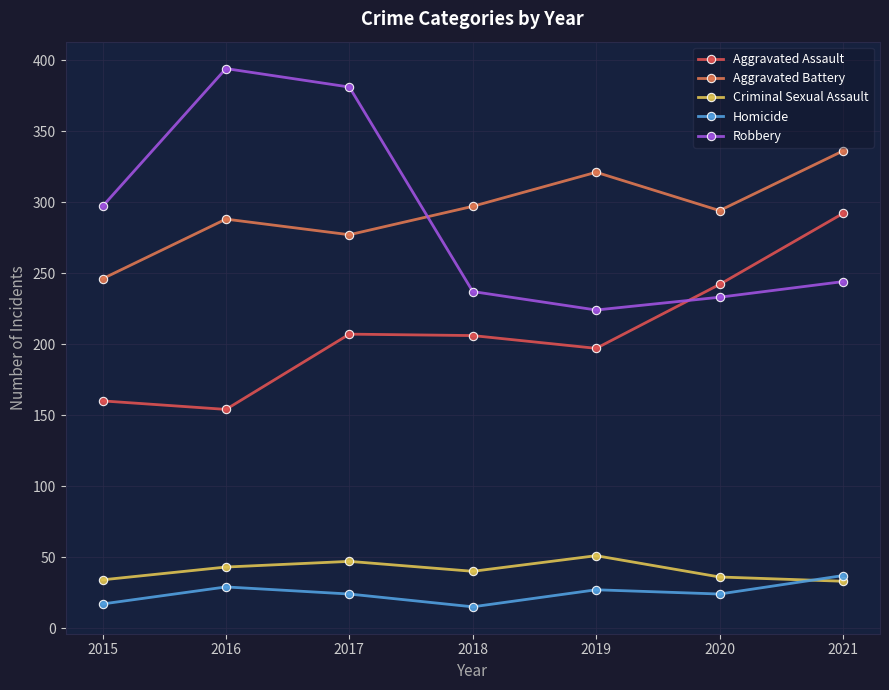

Read the Aggravated Assault value at 2019, to the nearest 5.

195